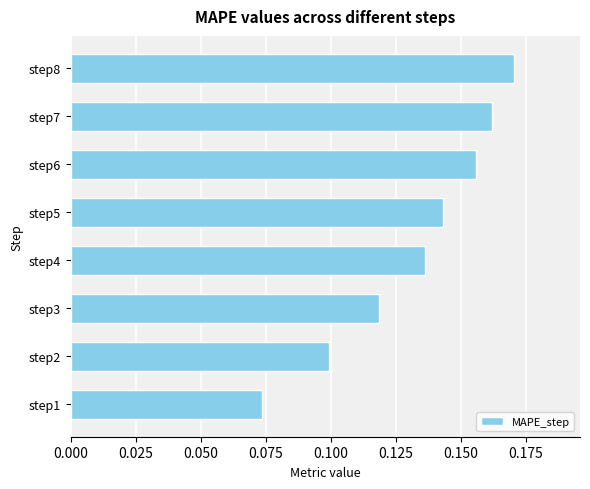

At which category does the chart reach its peak across all series?

step8